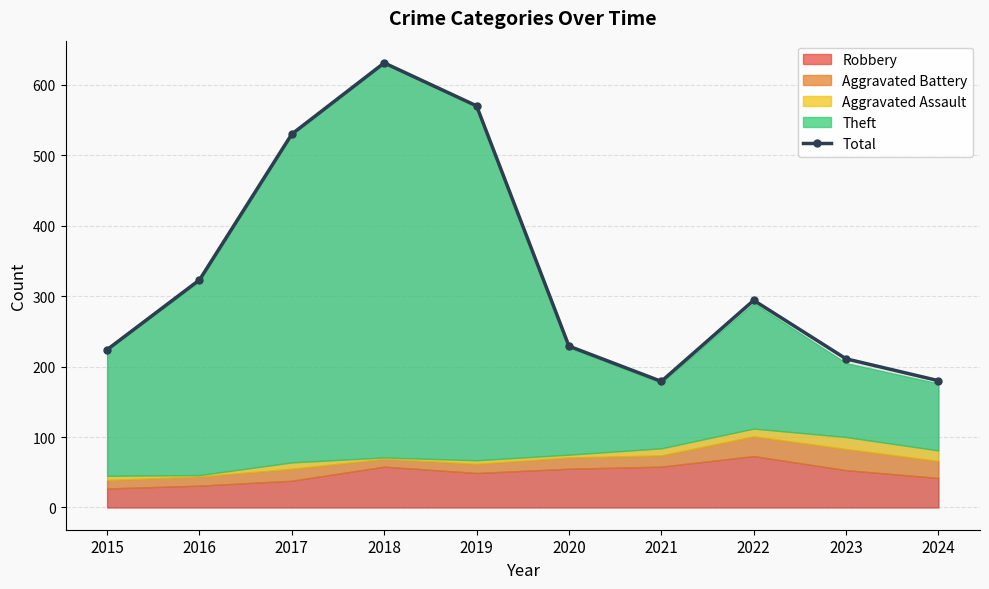

Approximately how many times larger is the value at 2022 compared to 2024?

1.6